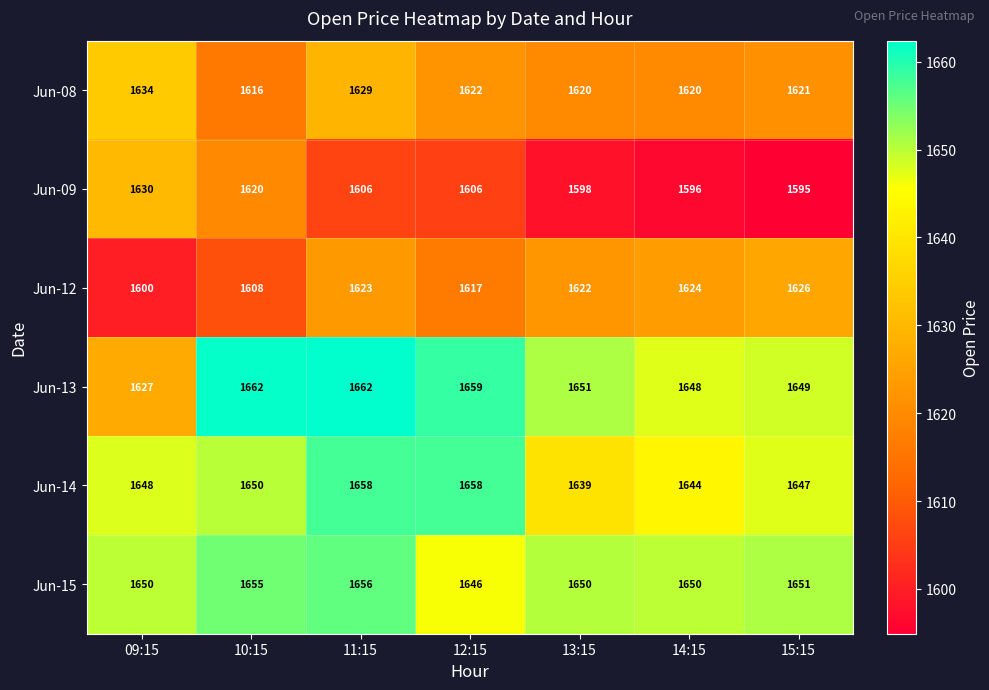

What is the spread (max minus min) of values at 12:15?

53